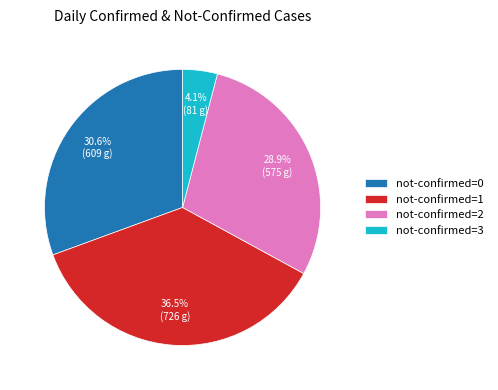

Is not-confirmed=0 the majority of the pie?

No